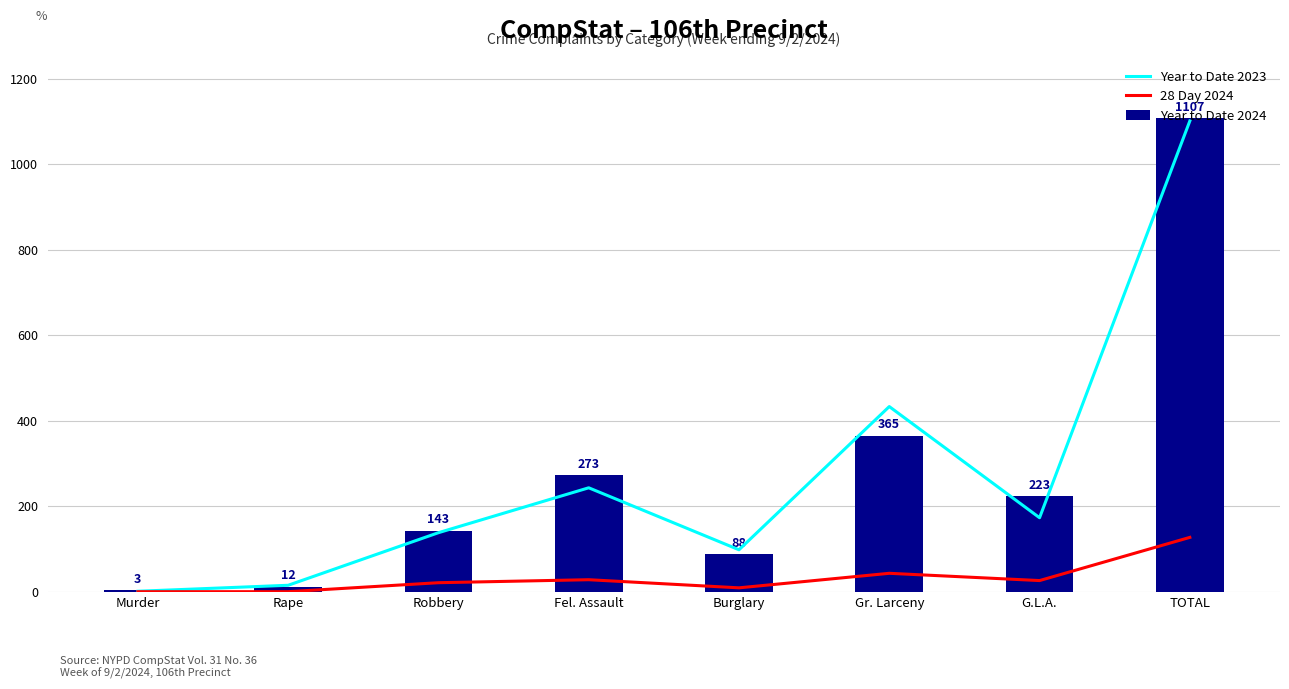

Where is 28 Day 2024 nearest to the value 63?

Gr. Larceny